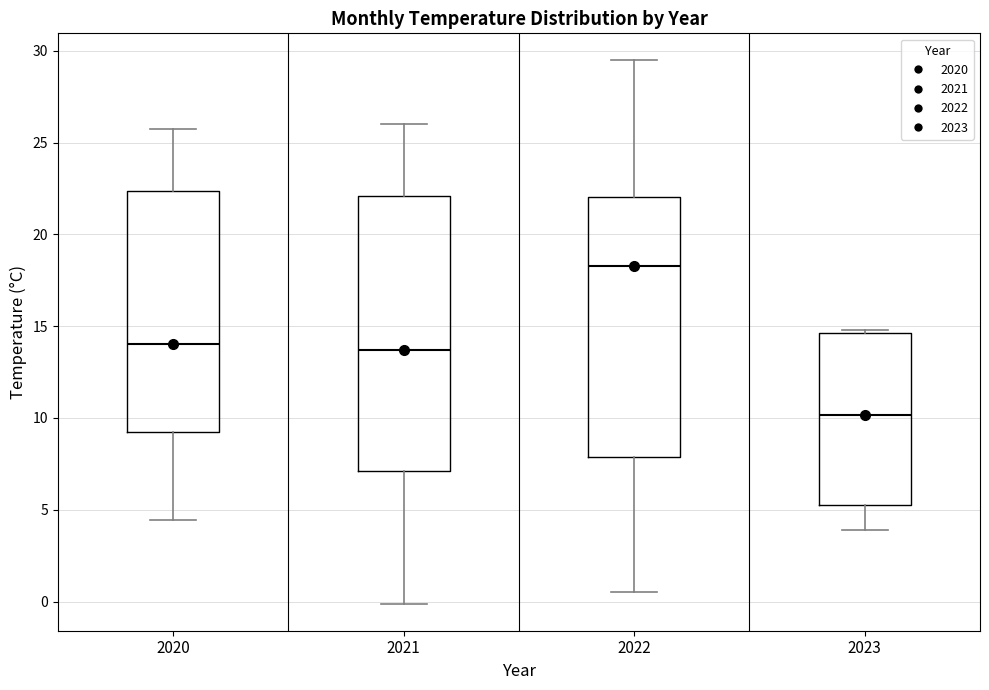

Reading left to right, transcribe this box plot: for each box, give where its median line is, the range the box spans, and where its two whiskers end, as read against the y-axis. The values are not printed on the chart, so give them approximately, as read against the axis.

2020: median 14.0, box 9.5 to 22.5, whiskers 4.5 to 26.0
2021: median 13.5, box 7.0 to 22.0, whiskers 0.0 to 26.0
2022: median 18.5, box 8.0 to 22.0, whiskers 0.5 to 29.5
2023: median 10.0, box 5.5 to 14.5, whiskers 4.0 to 15.0